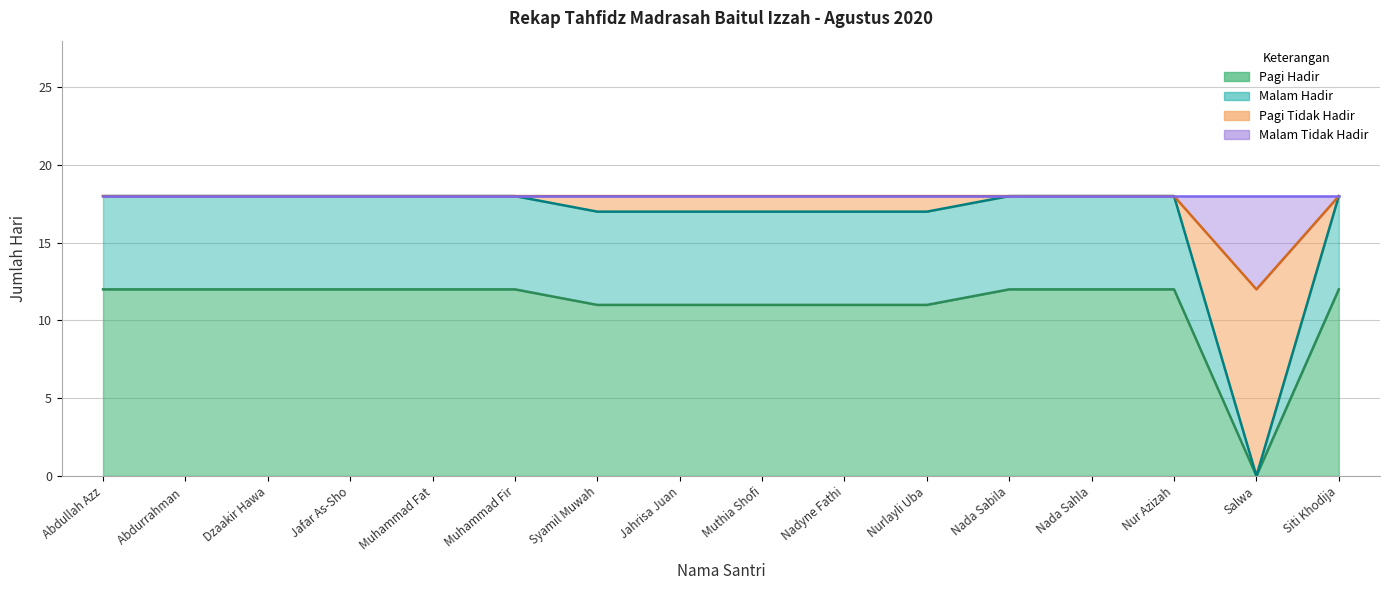

Does the chart display data point markers on the line(s)?

No